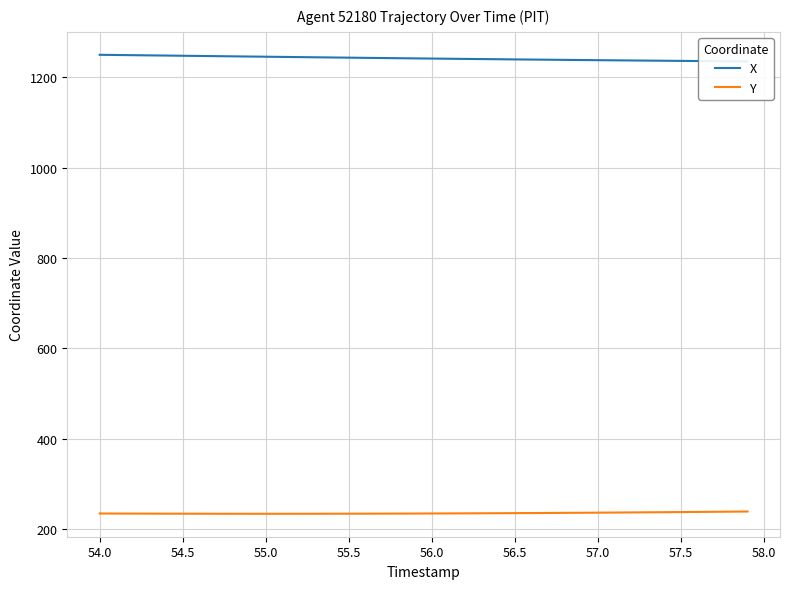

What is the minimum value shown in the chart?

233.4